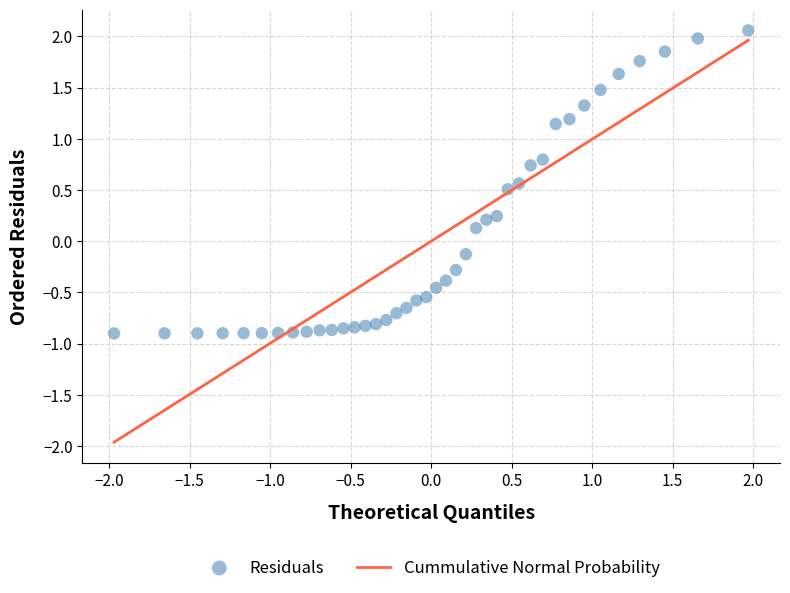

What is the range of X values (max minus min)?

3.9